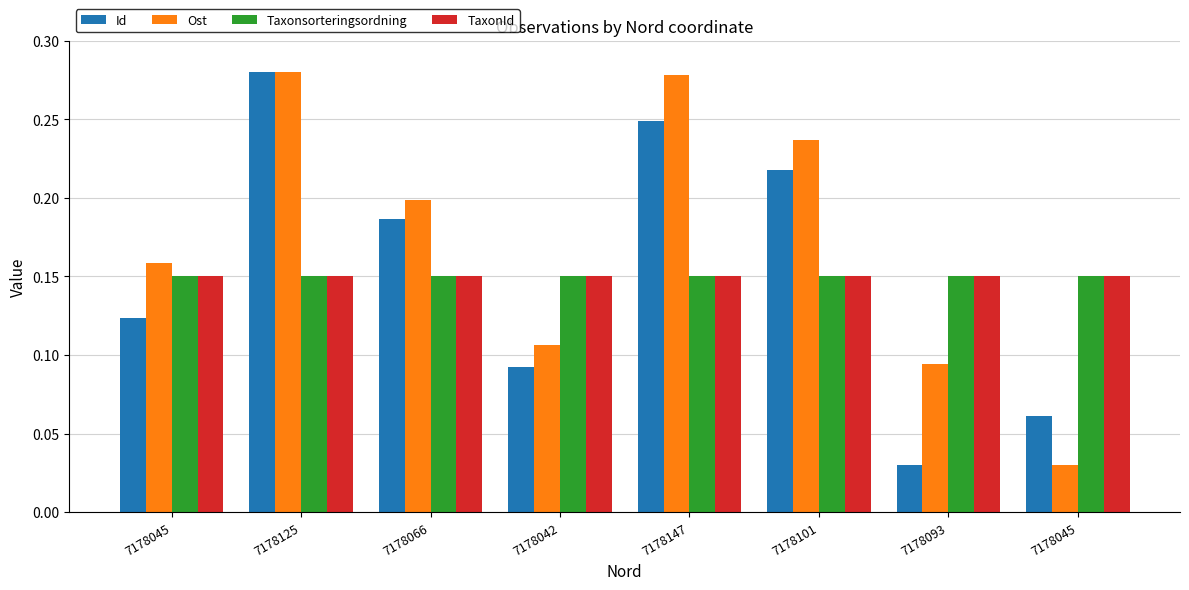

Which label corresponds to the largest value in the chart?

7178125